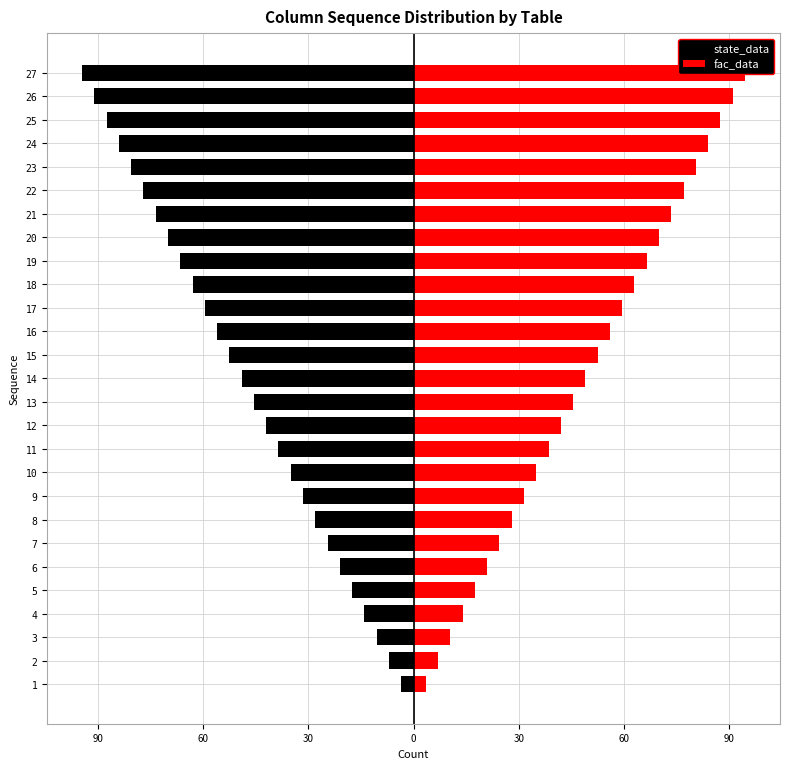

What is the value of the state_data bar at the 8th from the left?

-28.0